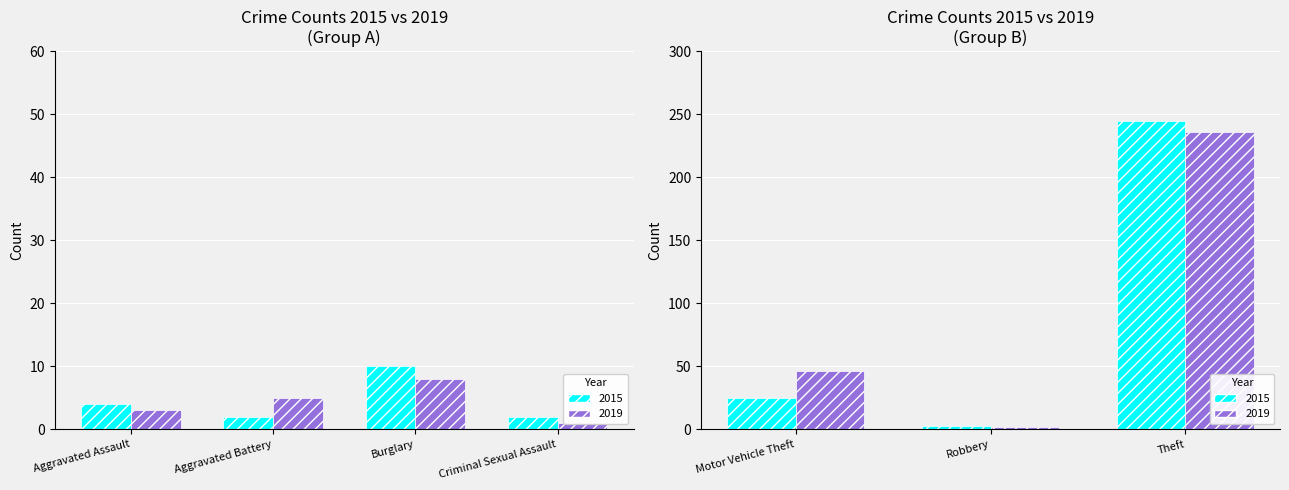

The value of 2015 at Criminal Sexual Assault is 1. True or false?

False